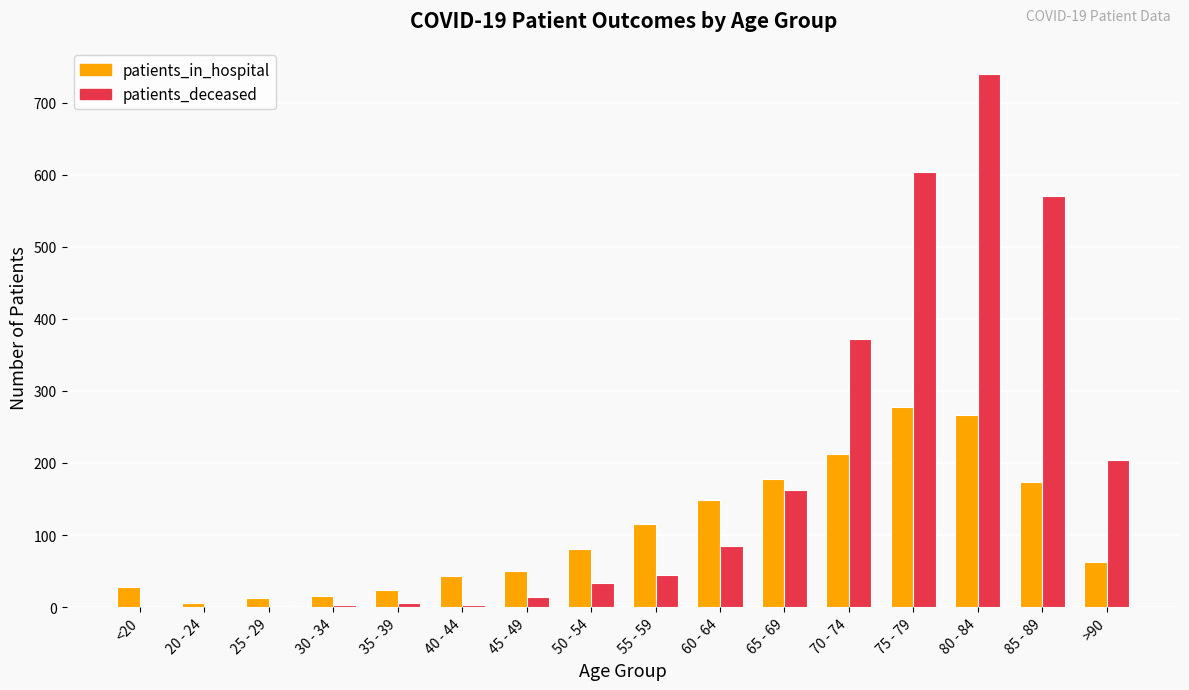

Which label corresponds to the largest value in the chart?

80 - 84